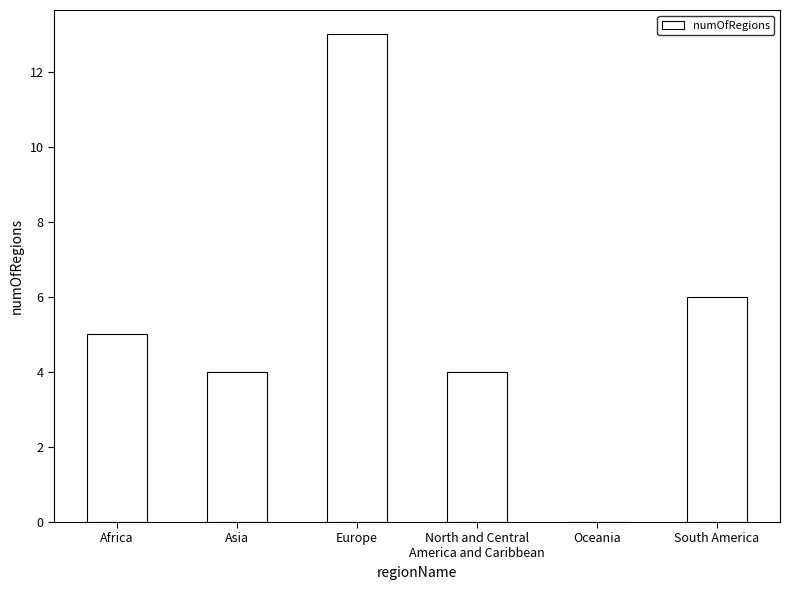

Count the number of data series in this chart.

1